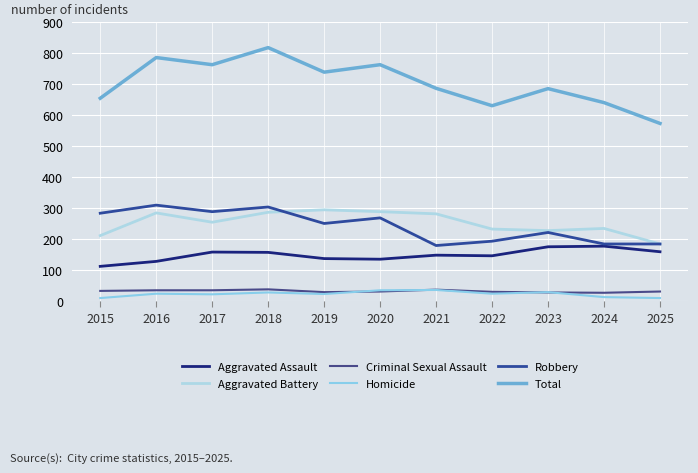

What is the sum of all Homicide values?

265